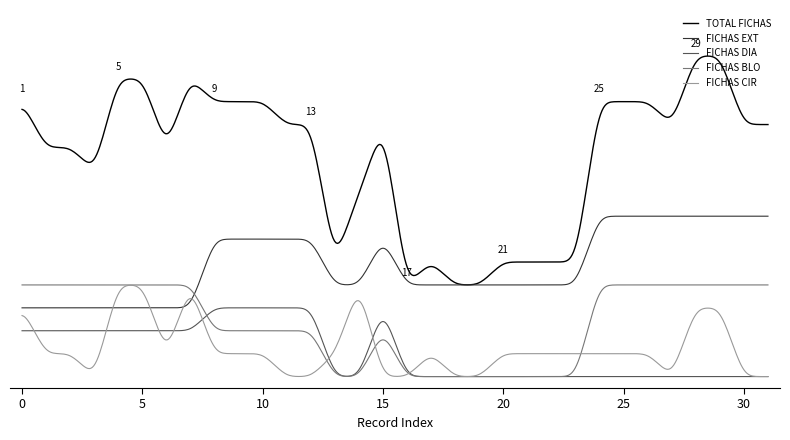

True or false: FICHAS DIA and TOTAL FICHAS intersect in this chart.

False